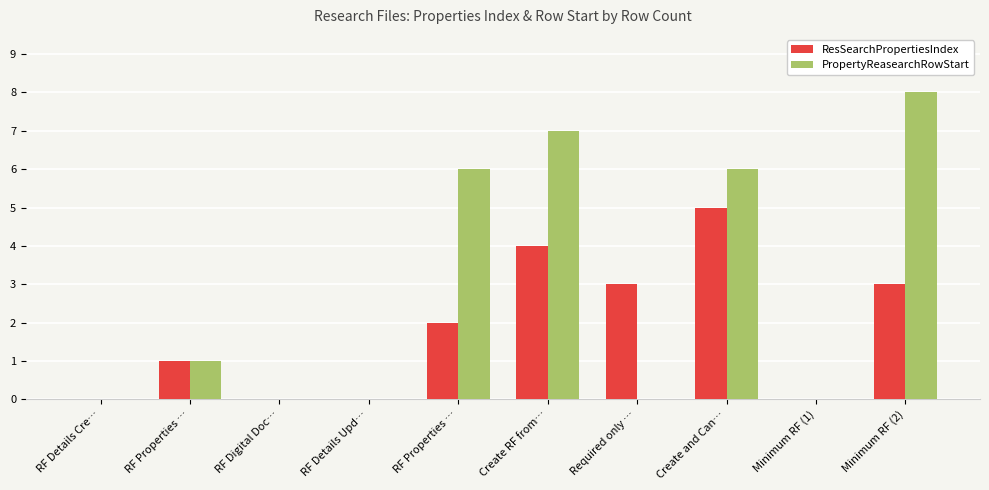

Between RF Properties … and RF Details Cre…, which is larger?

RF Properties …